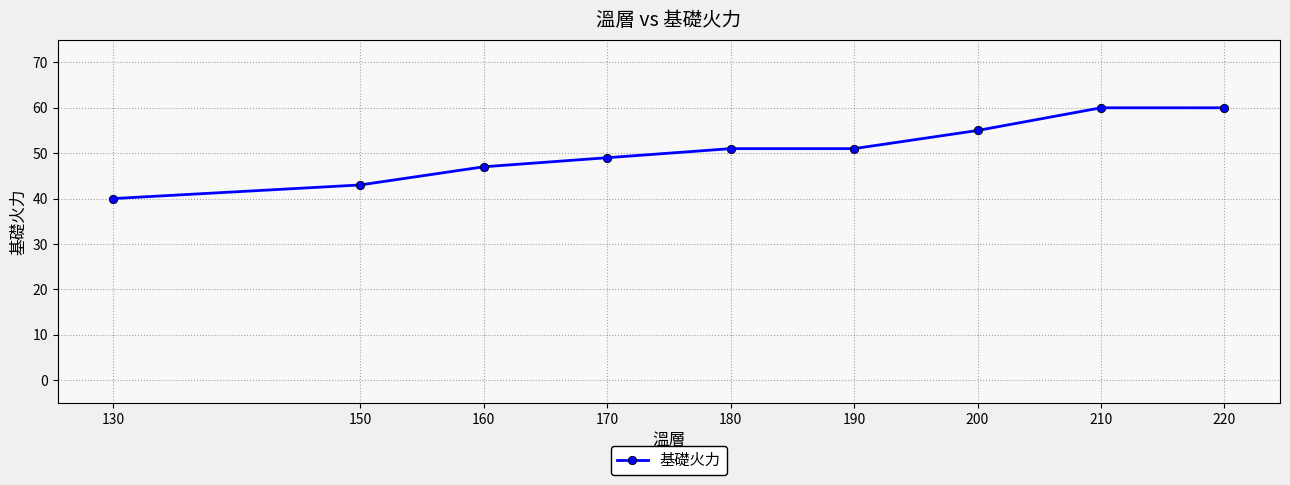

Does the chart have visible grid lines?

Yes